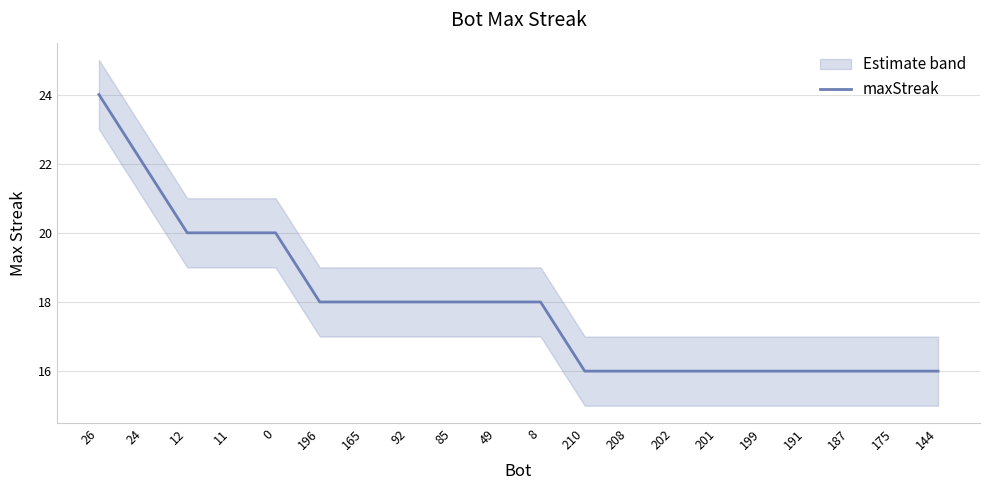

What is the greatest value displayed?

24